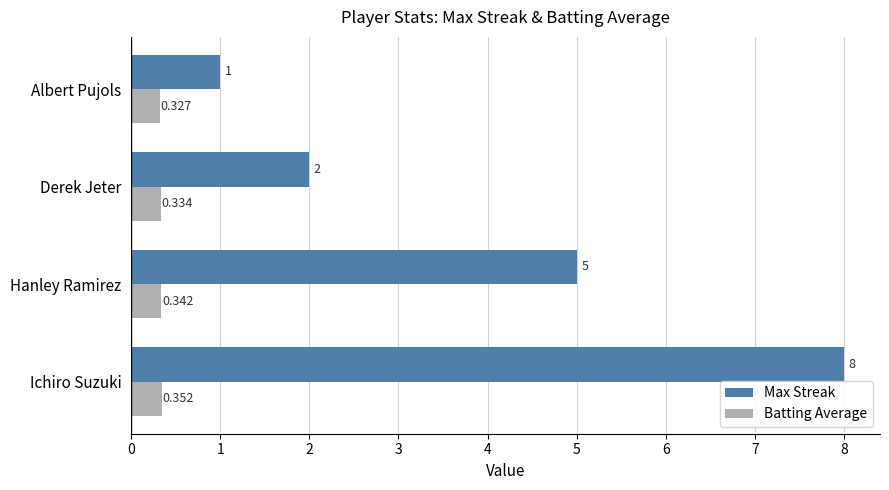

Where is Max Streak nearest to the value 4?

Hanley Ramirez